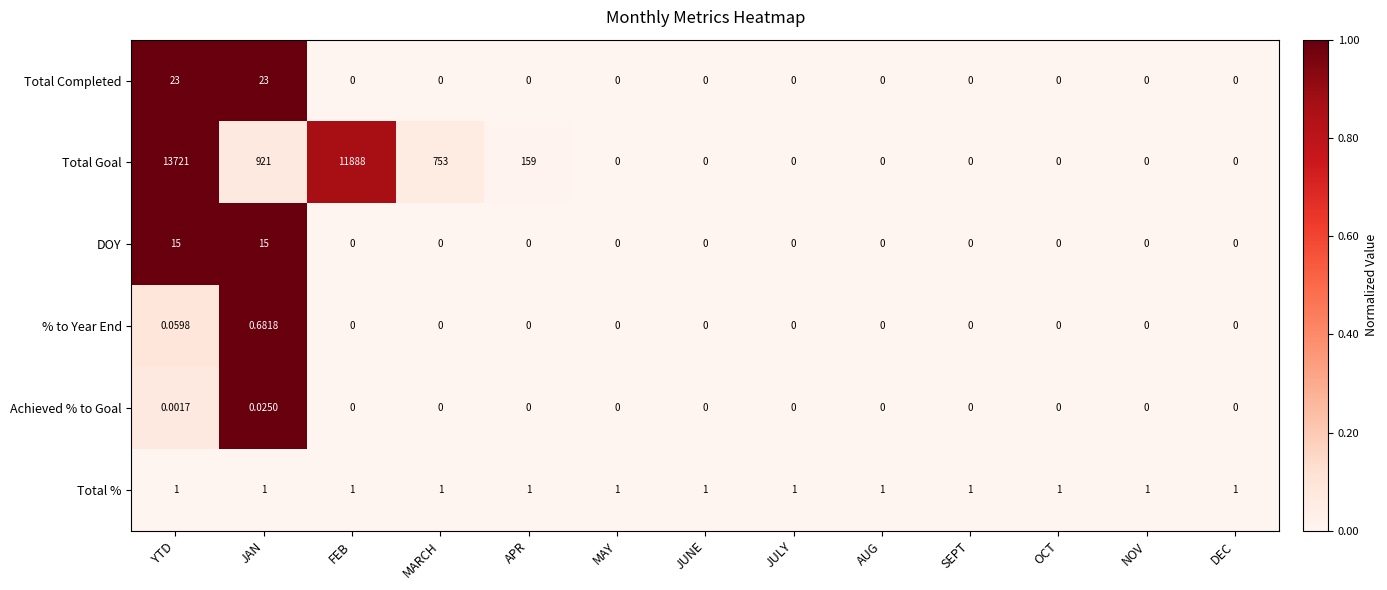

Between JAN and SEPT, which series saw the biggest shift?

Total Goal